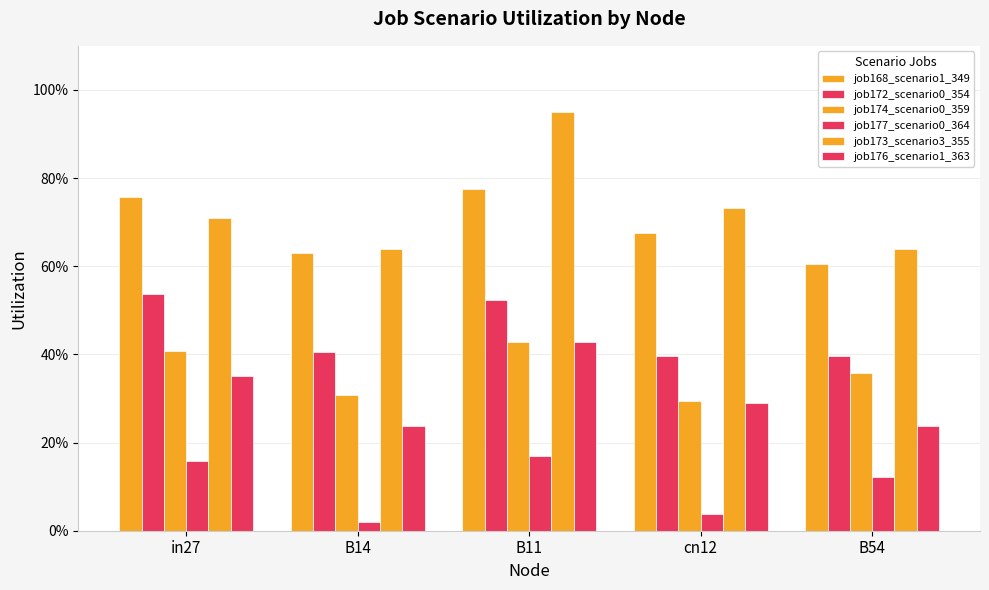

Are the bars horizontal?

No